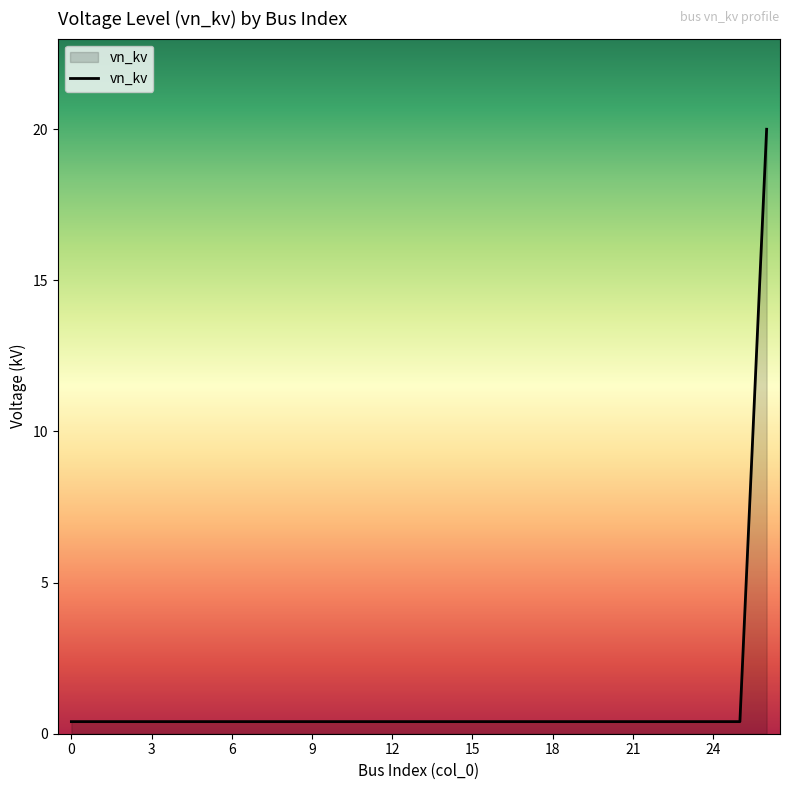

What is the difference between the maximum and minimum values?

19.6